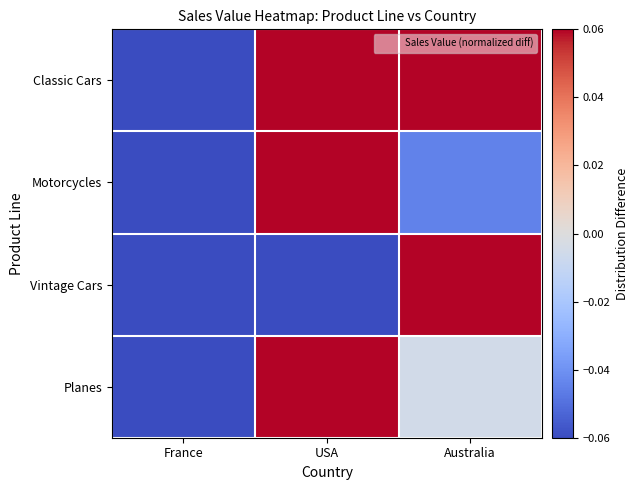

Reading left to right, list all the values displayed in this chart.

Classic Cars: France=-0.2	USA=0.6	Australia=0.1
Motorcycles: France=-0.2	USA=0.1	Australia=-0.0
Vintage Cars: France=-0.2	USA=-0.2	Australia=0.1
Planes: France=-0.3	USA=0.2	Australia=-0.0